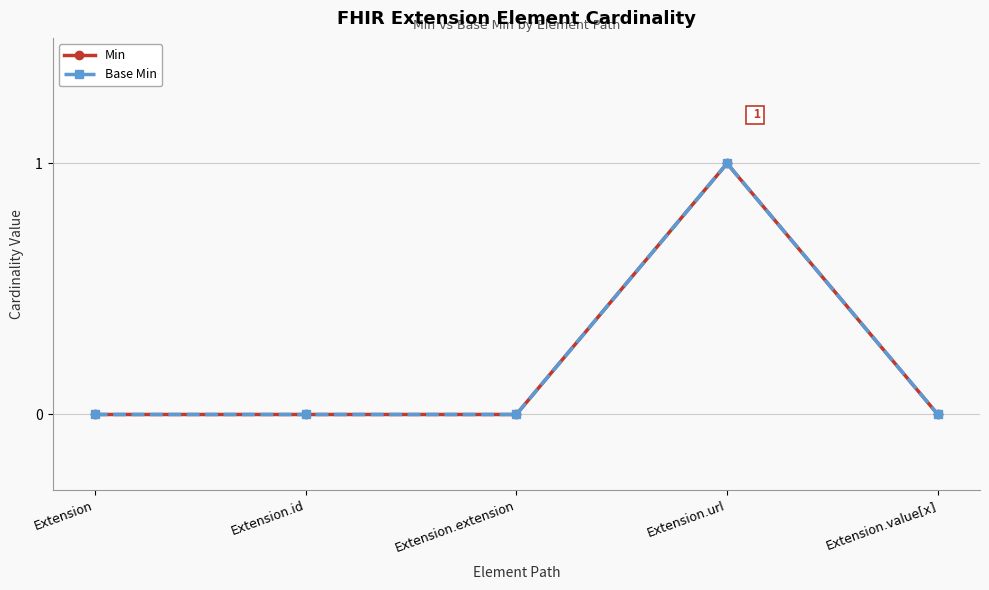

Reading right to left, what are all the values shown in this chart?

Min: 0	1	0	0	0
Base Min: 0	1	0	0	0